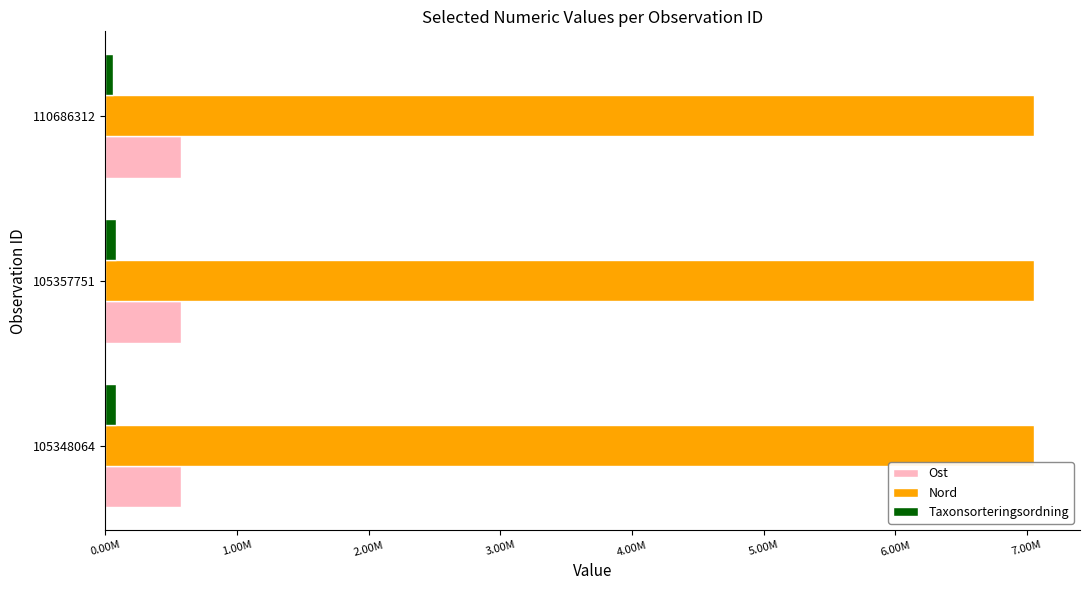

What are all the series names shown in the legend?

Ost, Nord, Taxonsorteringsordning